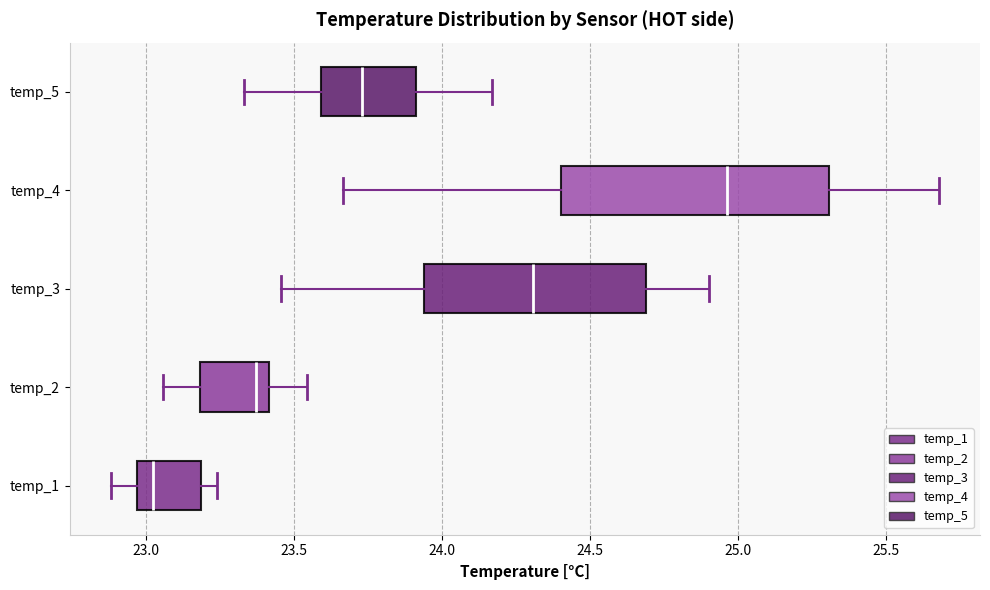

Reading bottom to top, transcribe this box plot: for each box, give where its median line is, the range the box spans, and where its two whiskers end, as read against the x-axis. The values are not printed on the chart, so give them approximately, as read against the axis.

temp_1: median 23.00, box 22.95 to 23.20, whiskers 22.90 to 23.25
temp_2: median 23.35, box 23.20 to 23.40, whiskers 23.05 to 23.55
temp_3: median 24.30, box 23.95 to 24.70, whiskers 23.45 to 24.90
temp_4: median 24.95, box 24.40 to 25.30, whiskers 23.65 to 25.70
temp_5: median 23.75, box 23.60 to 23.90, whiskers 23.35 to 24.15